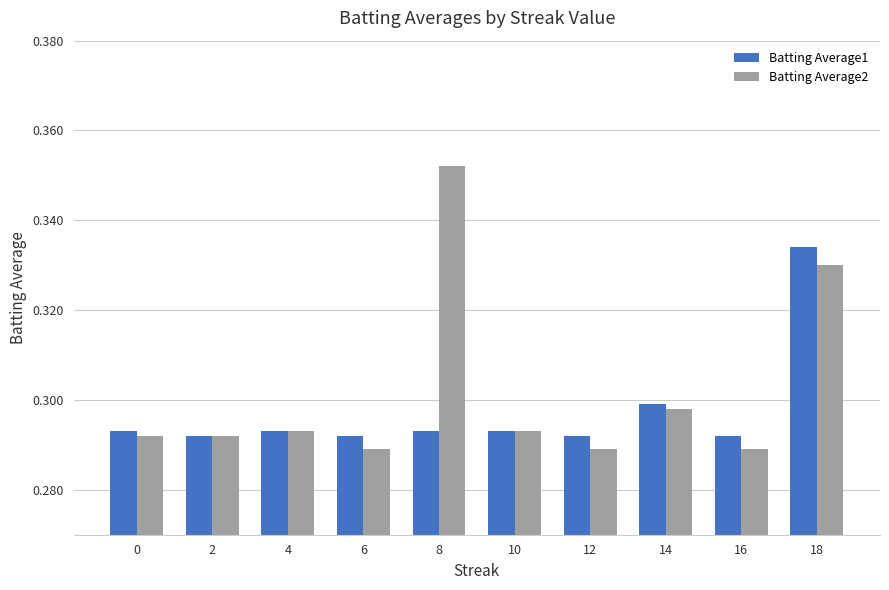

Is it true that Batting Average2 equals 0.3 at 10?

True